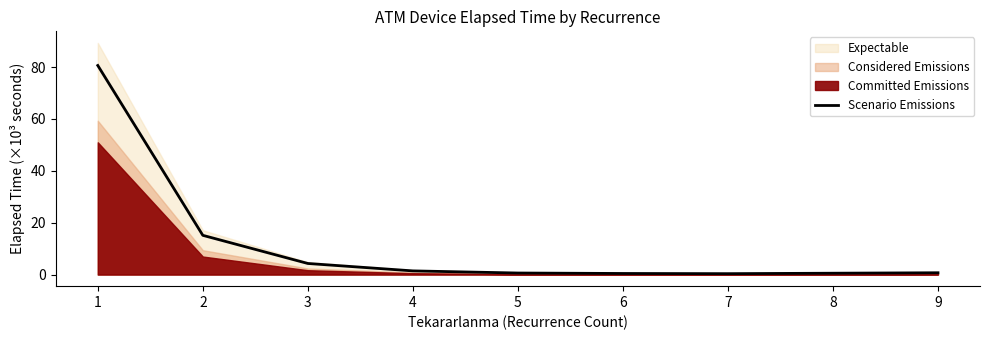

What is the difference between the maximum and second lowest values?

80.2